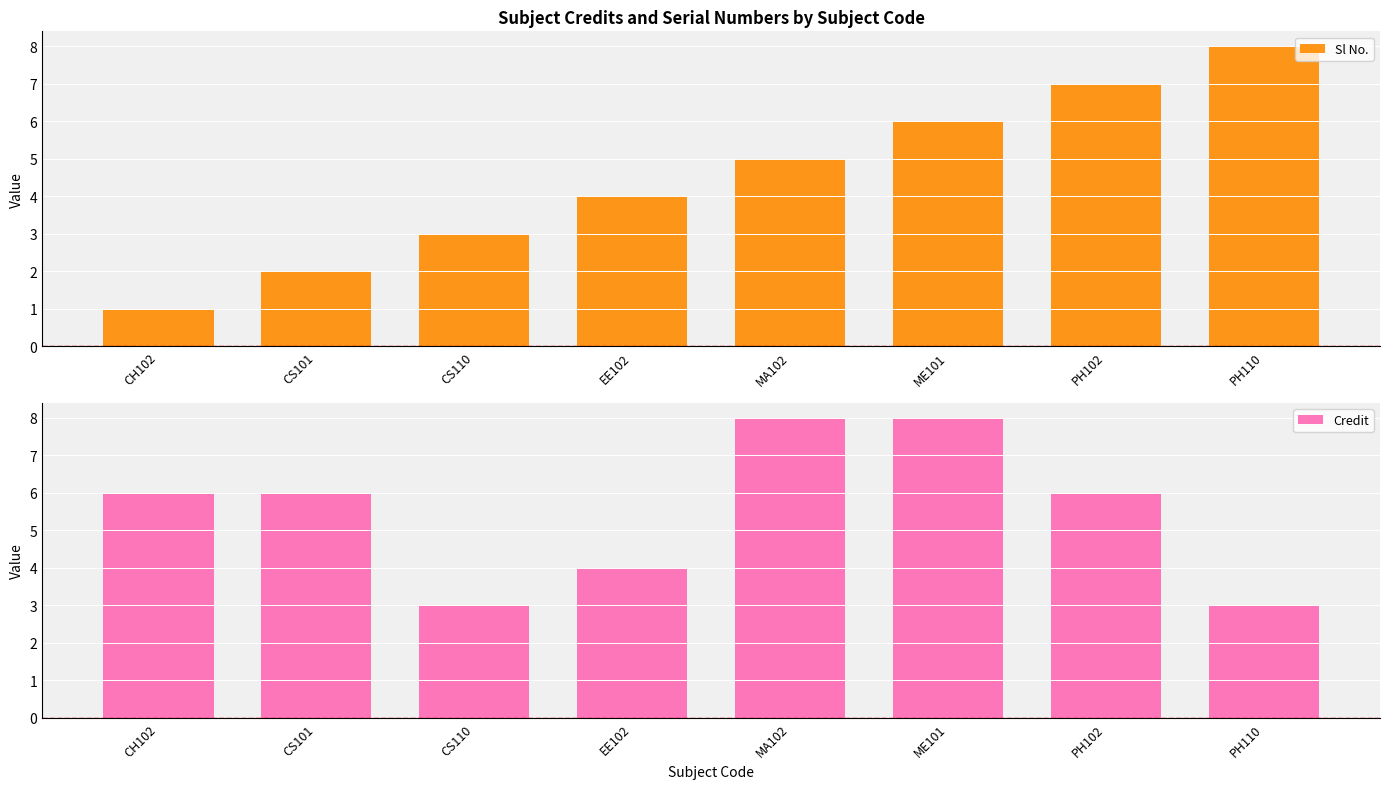

Count the number of categories in the chart.

8